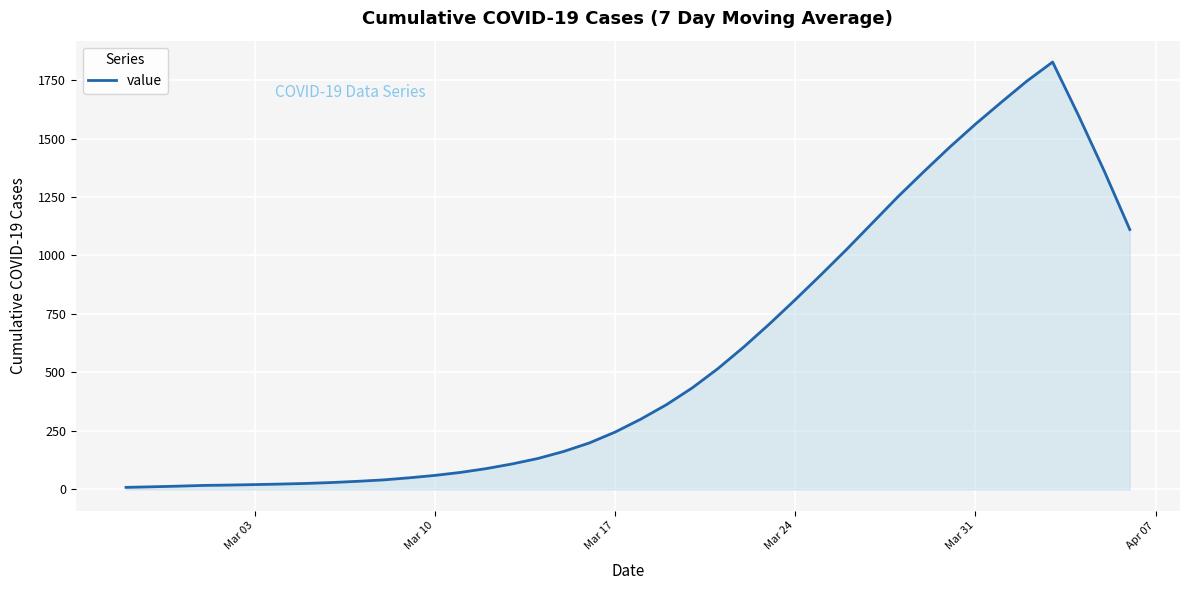

What is the difference between the maximum and minimum values?

1818.9